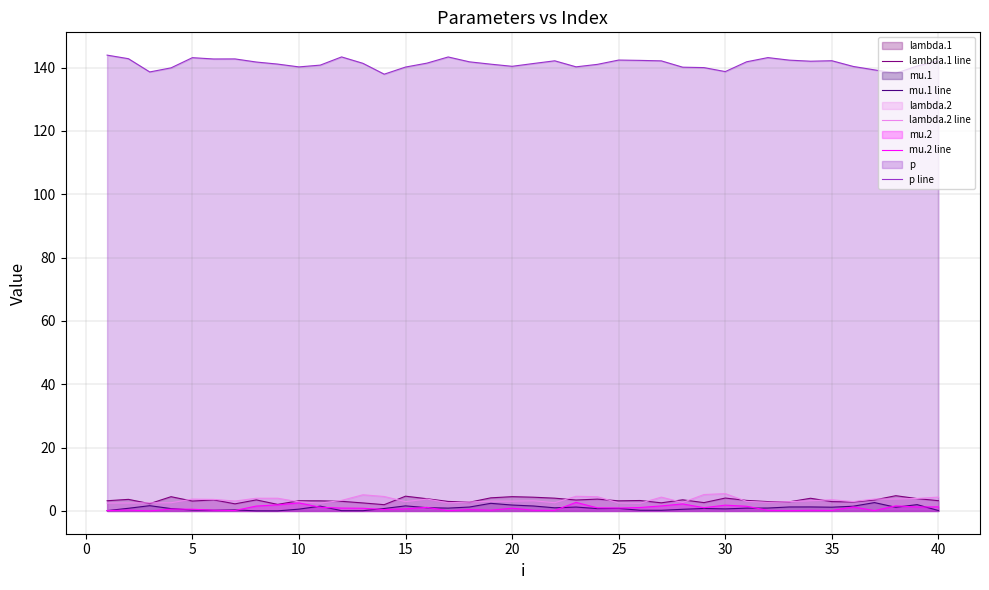

What is the maximum value shown in the chart?

143.9